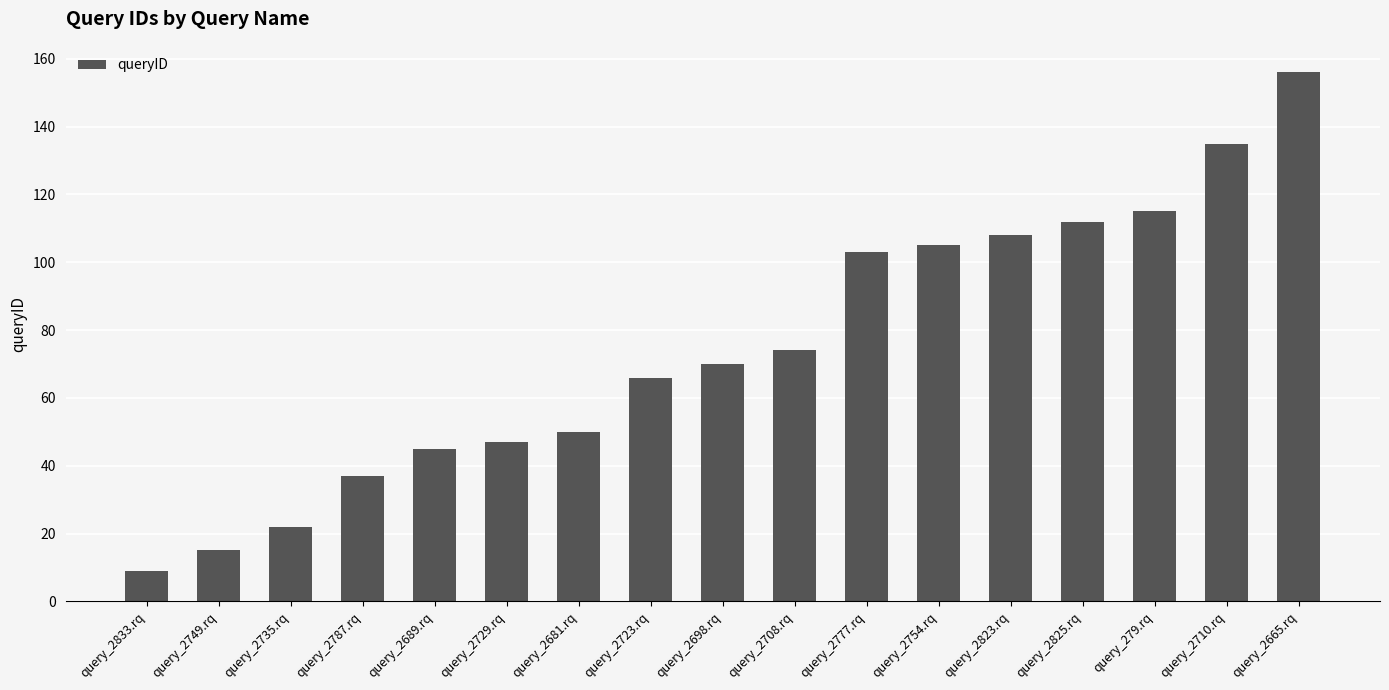

True or false: the data shows 3 at query_2833.rq.

False